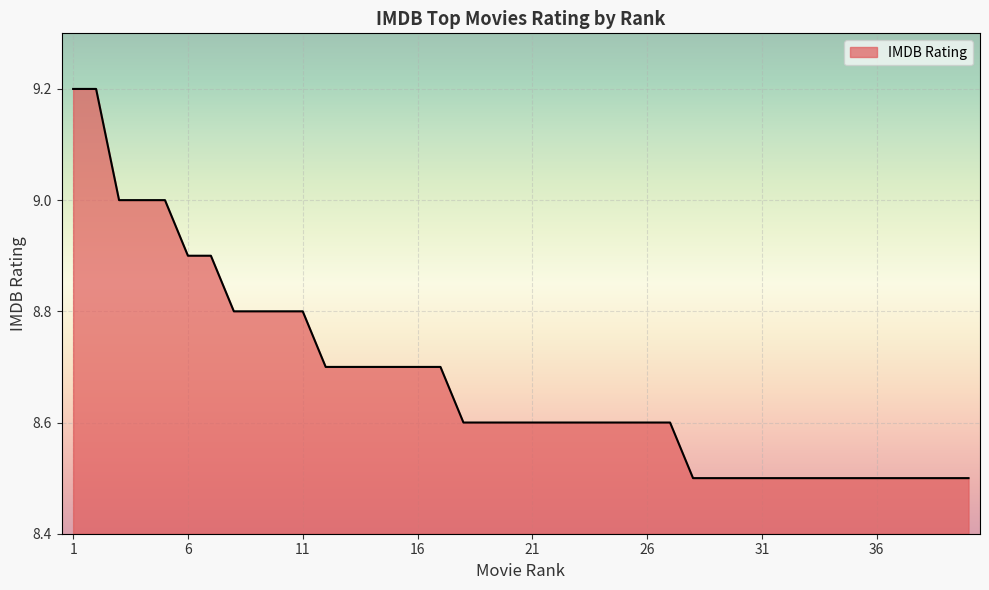

What is the greatest value displayed?

9.2